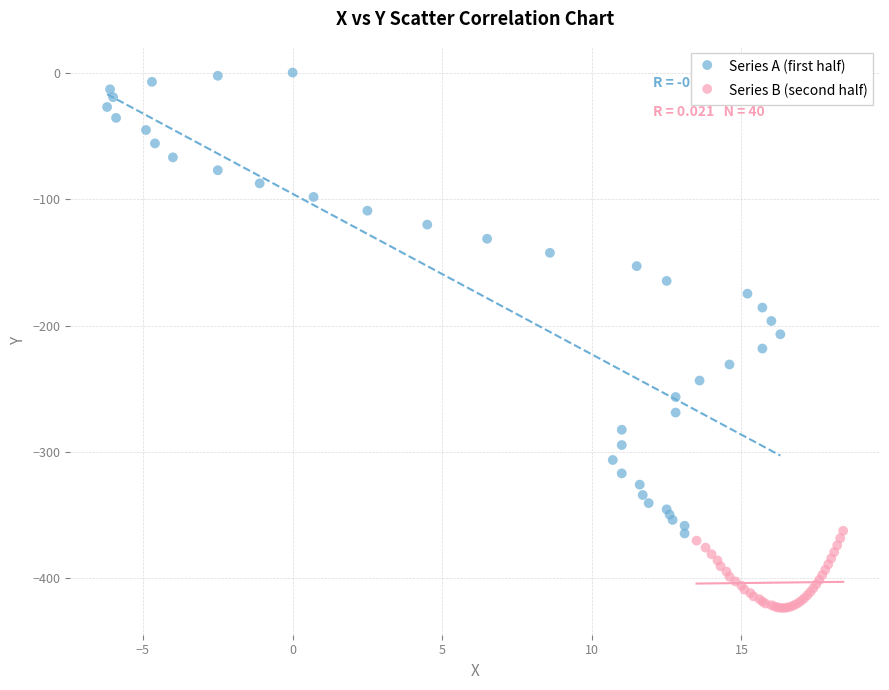

Which series has the largest Y range (max minus min)?

Series A (first half)